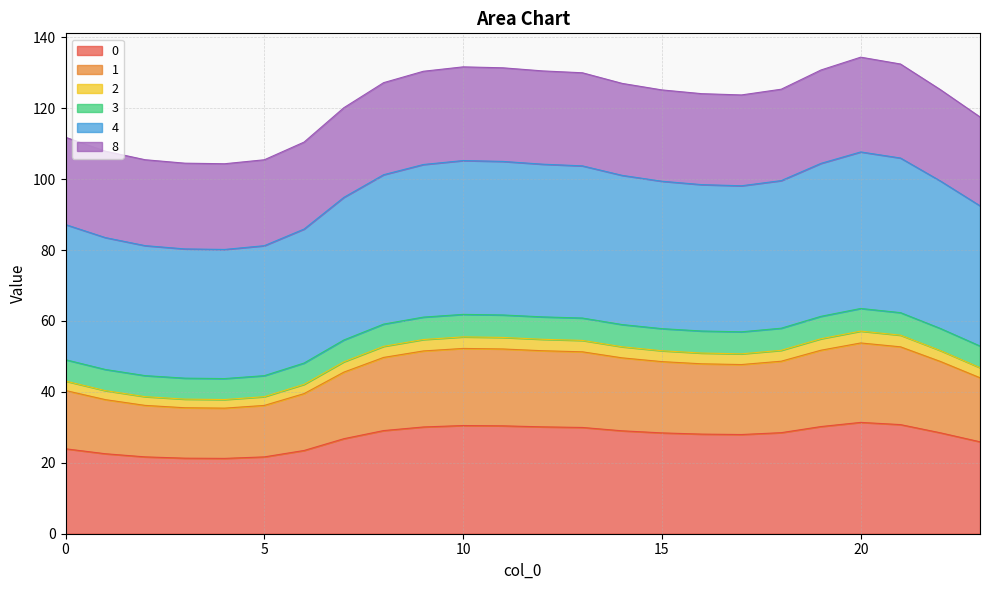

True or false: 3 has a value of 31.9 at 7.

False